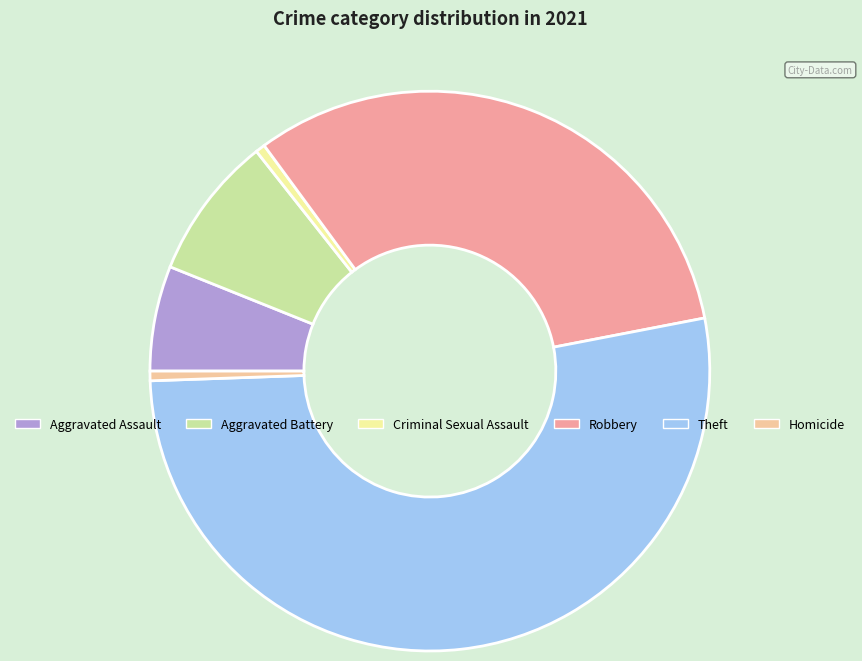

Approximately how many times larger is the value at Robbery compared to Aggravated Battery?

3.9